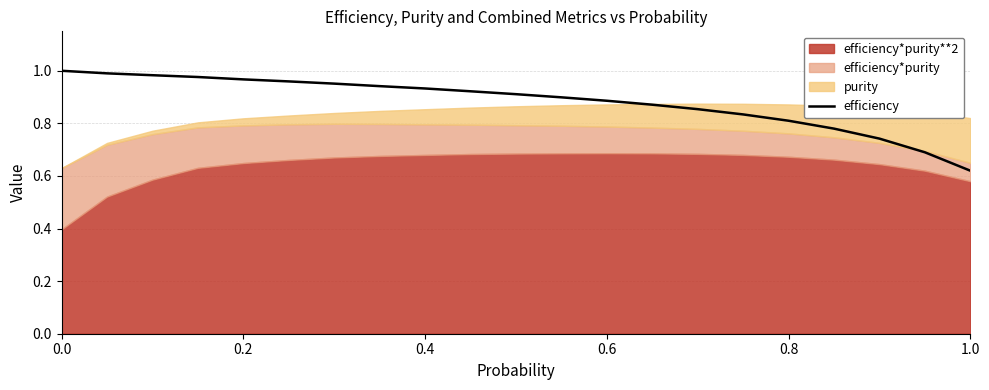

True or false: efficiency has a value of 1.5 at 0.2.

False